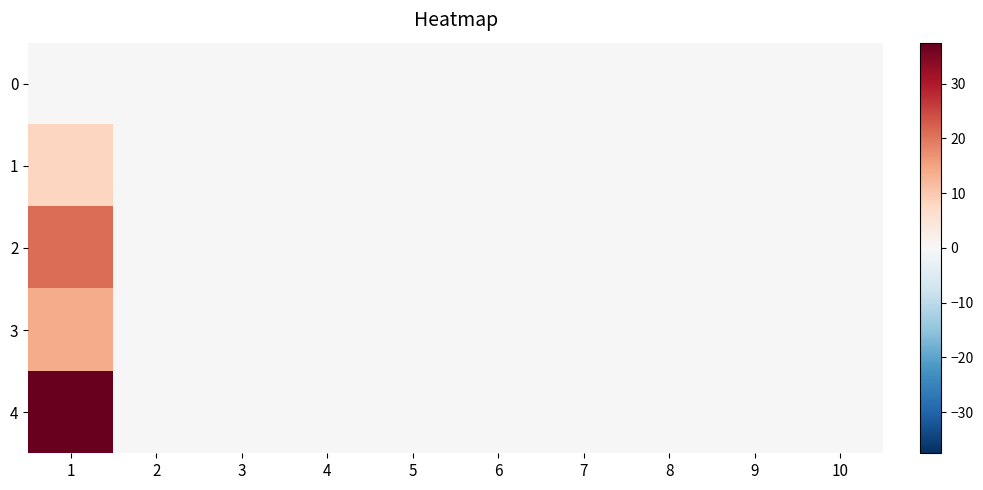

Reading right to left, transcribe all the data shown in this chart.

0: 10=0.0	9=0.0	8=0.0	7=0.0	6=0.0	5=0.0	4=0.0	3=0.0	2=0.0	1=0.0
1: 10=0.0	9=0.0	8=0.0	7=0.0	6=0.0	5=0.0	4=0.0	3=0.0	2=0.0	1=8.1
2: 10=0.0	9=0.0	8=0.0	7=0.0	6=0.0	5=0.0	4=0.0	3=0.0	2=0.0	1=21.0
3: 10=0.0	9=0.0	8=0.0	7=0.0	6=0.0	5=0.0	4=0.0	3=0.0	2=0.0	1=13.8
4: 10=0.0	9=0.0	8=0.0	7=0.0	6=0.0	5=0.0	4=0.0	3=0.0	2=0.0	1=37.5